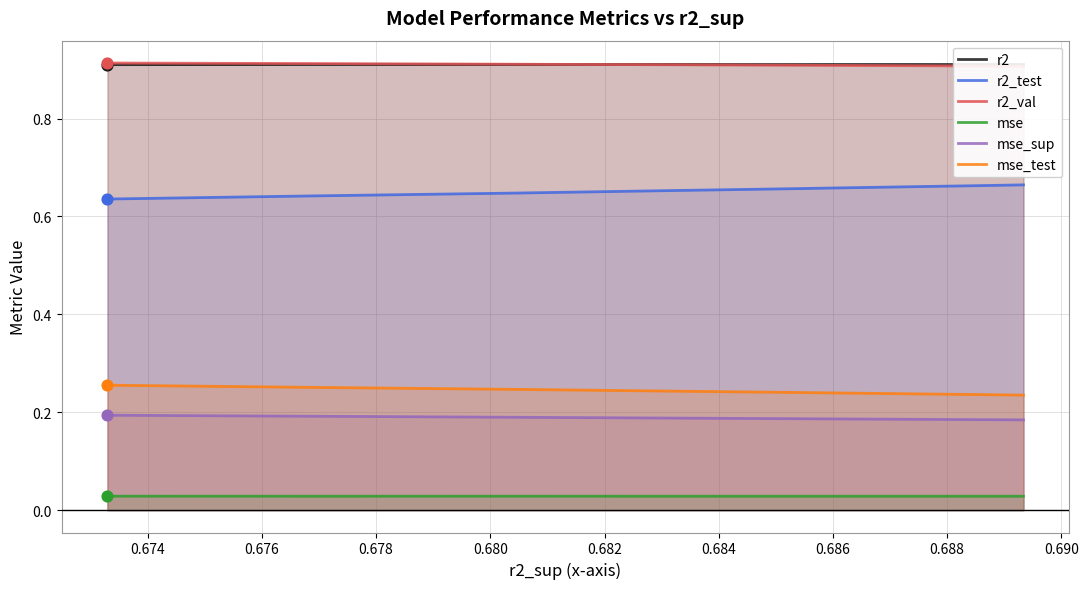

What are all the series names shown in the legend?

r2, r2_test, r2_val, mse, mse_sup, mse_test